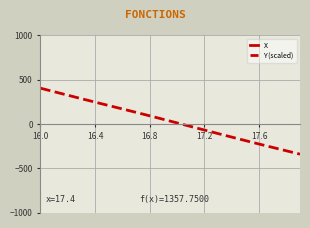

What is the value of the X point at the 14th from the left?

1358.3